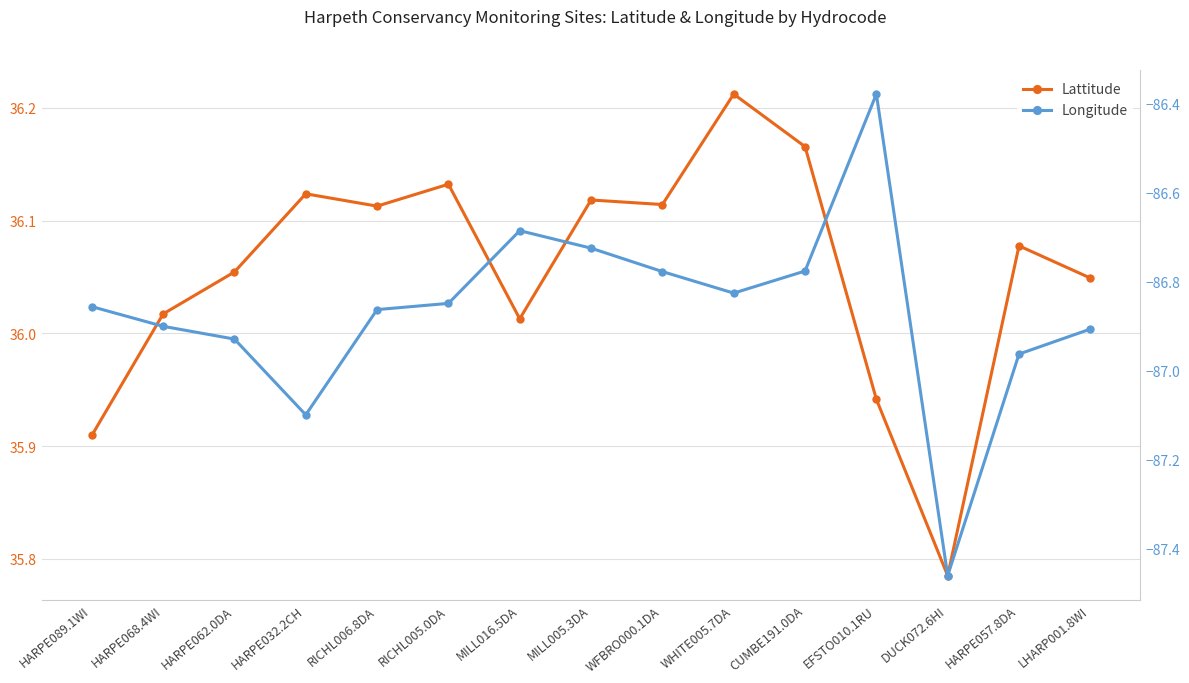

What is the label of the 10th point from the left?

WHITE005.7DA